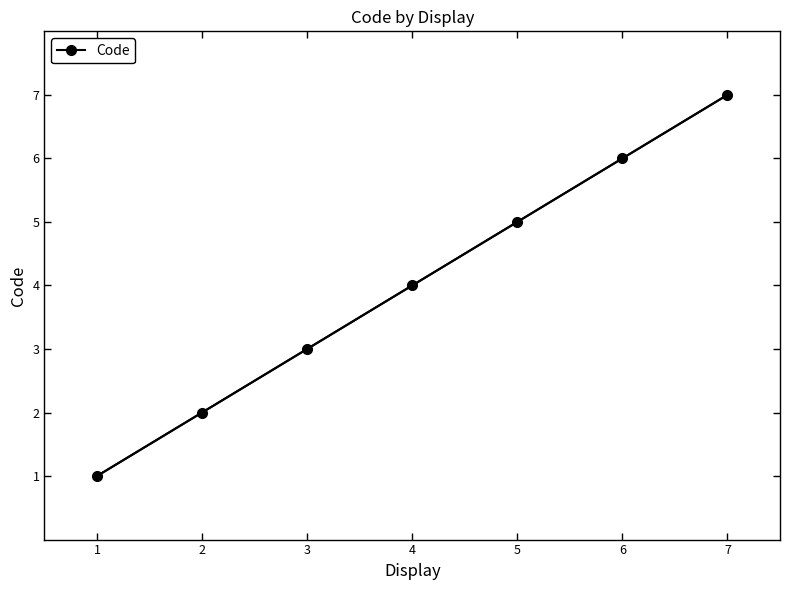

List the labels in order of value, smallest first.

1, 2, 3, 4, 5, 6, 7